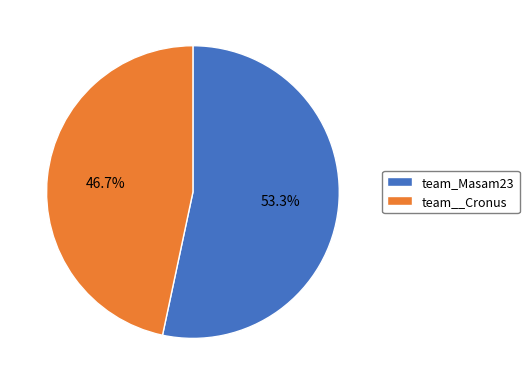

What is the ratio of the value at team_Masam23 to the value at team__Cronus?

1.1